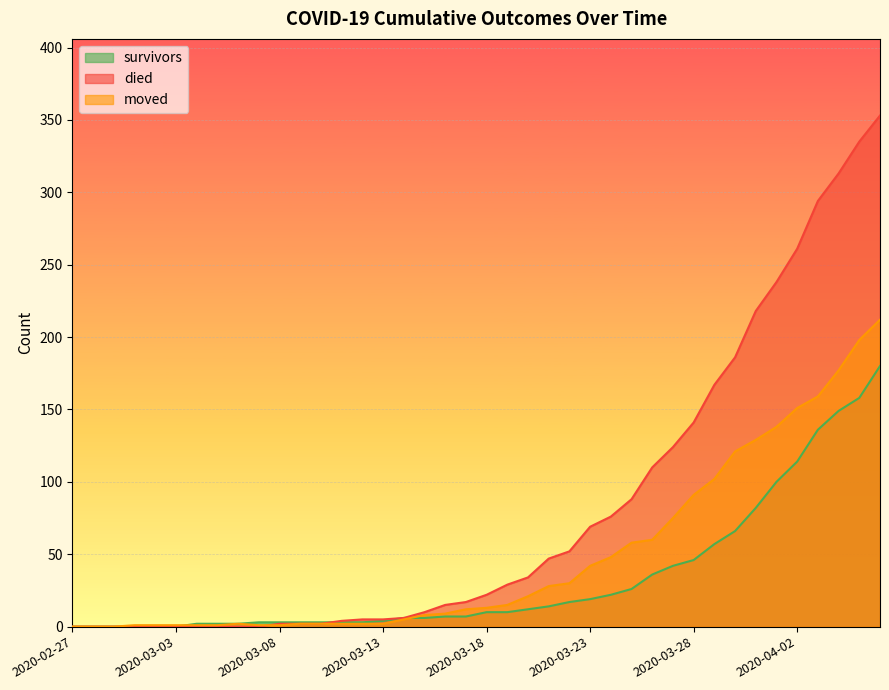

Where does the died series first go above 22?

2020-03-19